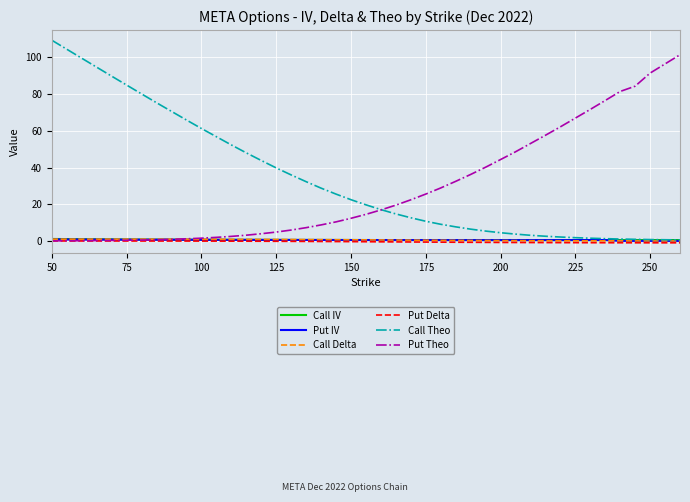

Which series has the largest range (max minus min)?

Call Theo